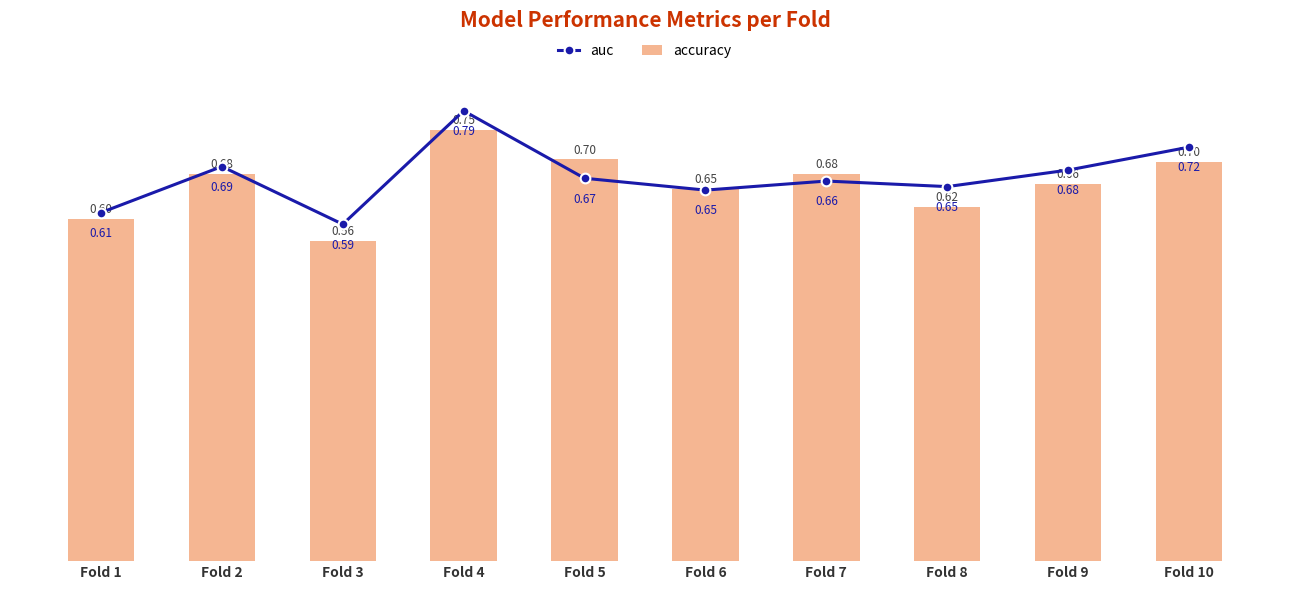

Between Fold 9 and Fold 4, which is larger?

Fold 4